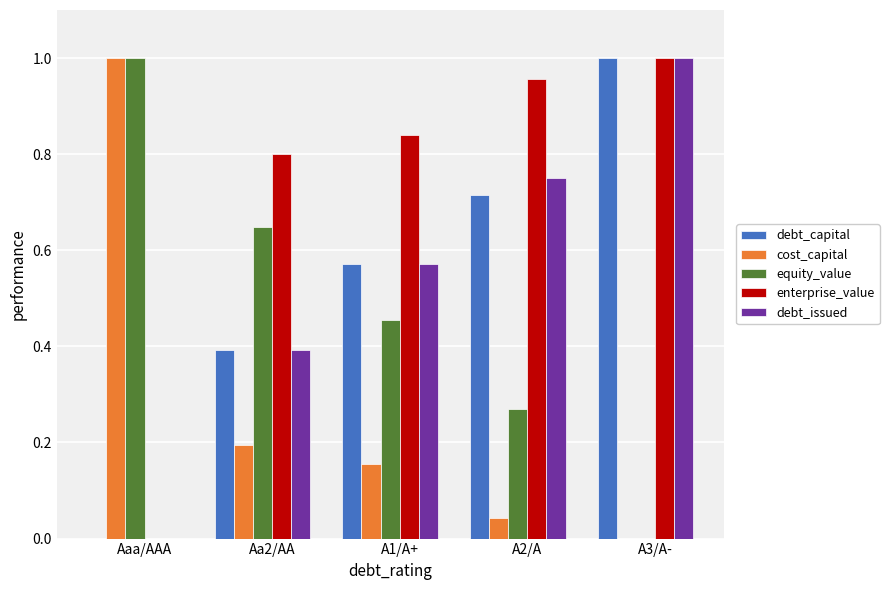

What is the sum of all debt_capital values?

2.7